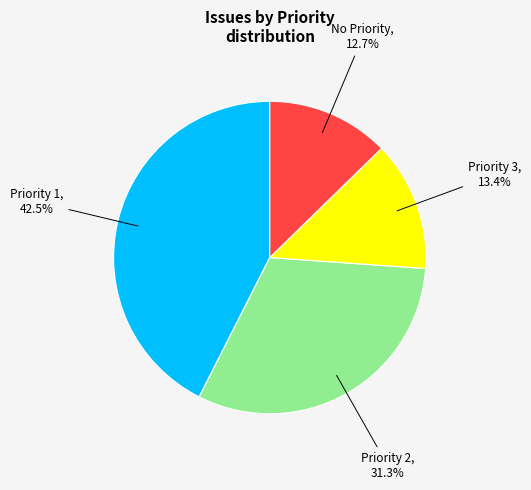

Is there a majority slice in this chart?

No